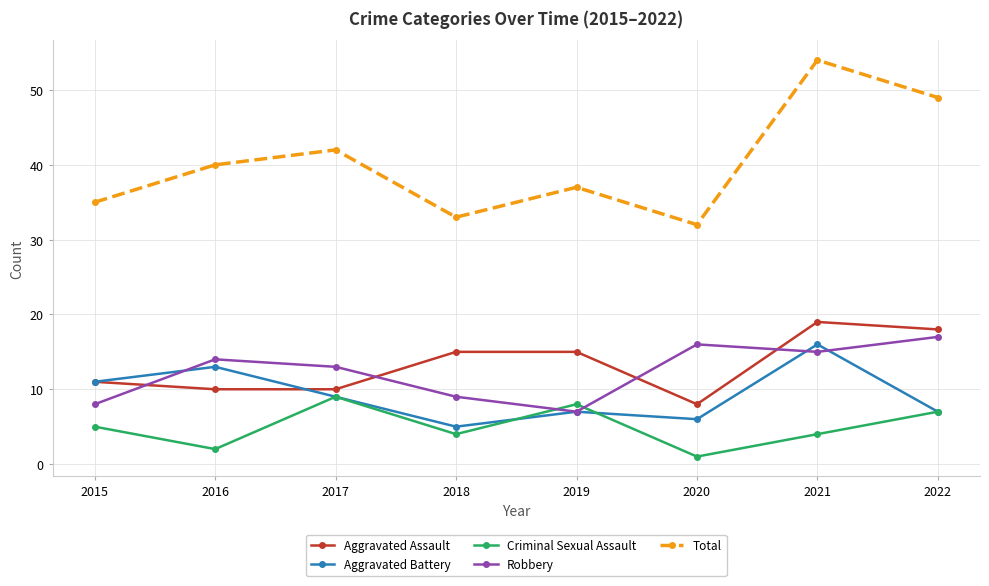

True or false: Aggravated Assault and Total cross at least once.

False